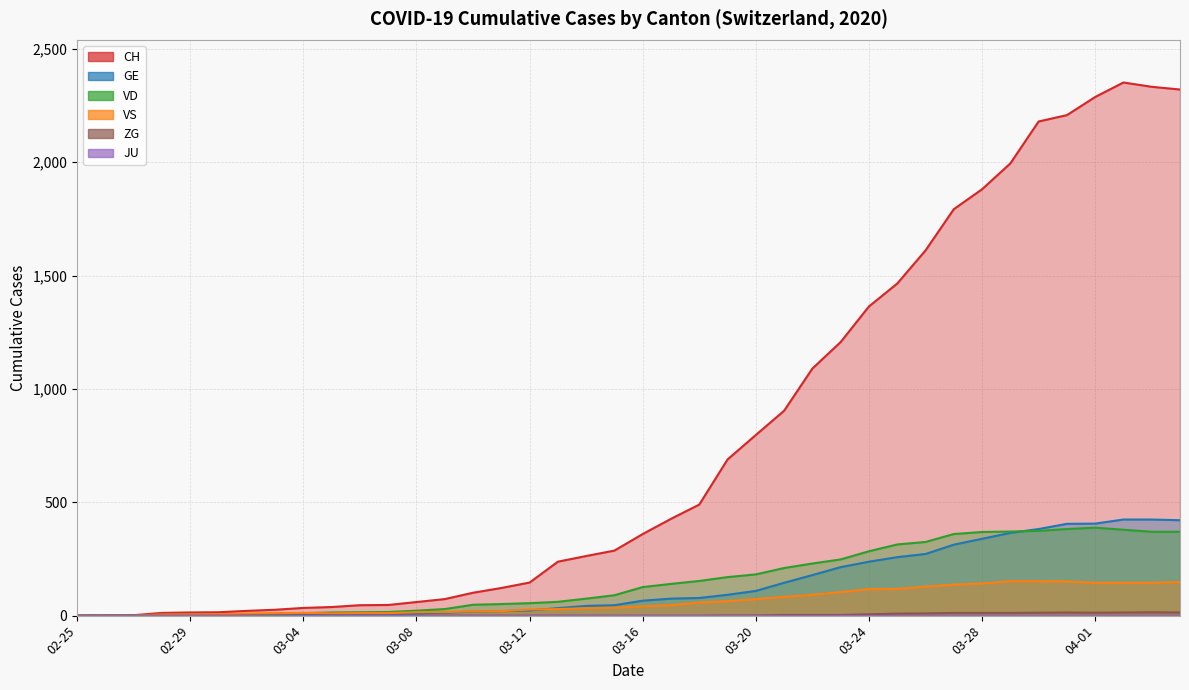

What is the difference between the highest and lowest values at 03-24?

1358